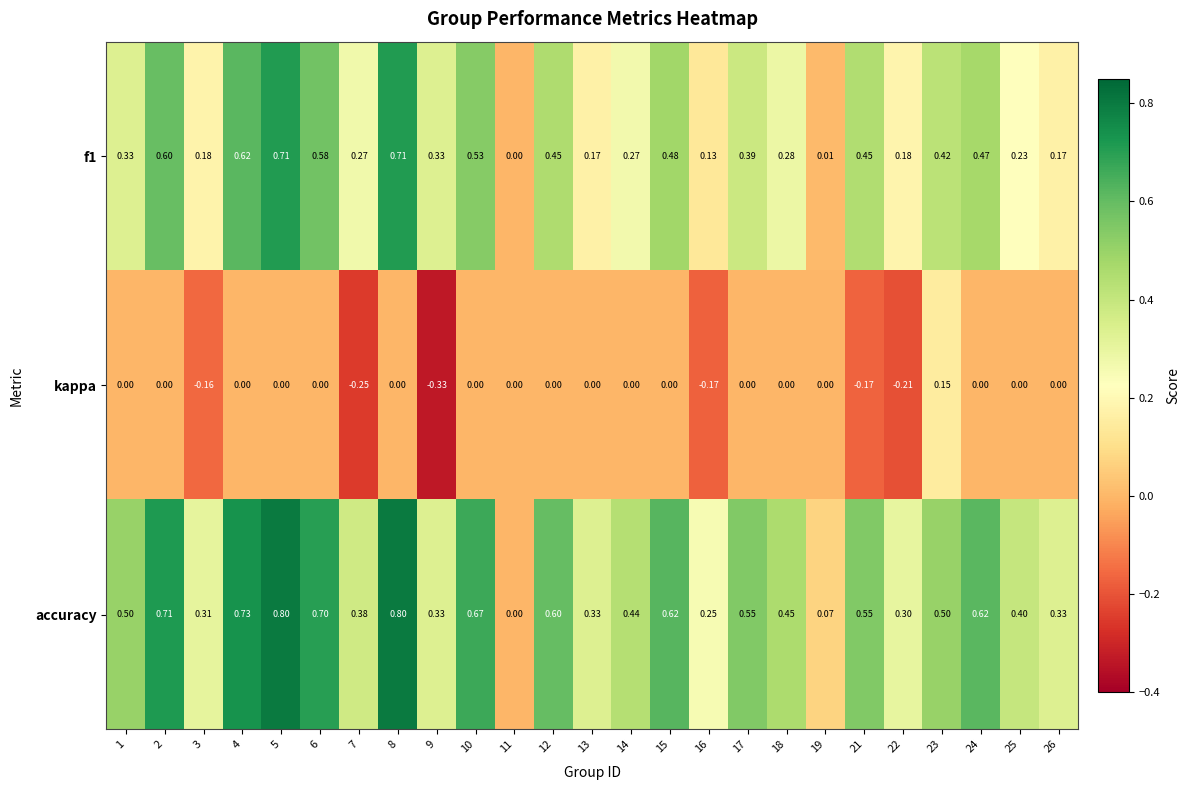

Is the value of f1 at 13 greater than the value of accuracy at 6?

No